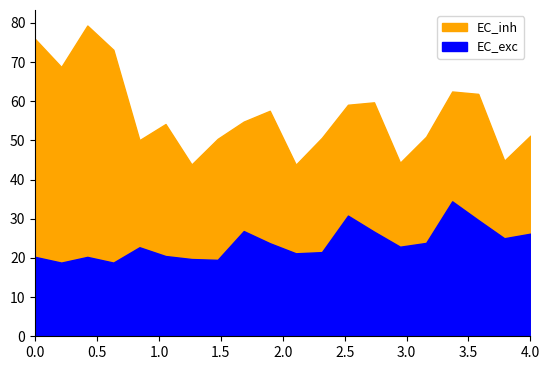

True or false: EC_exc has a value of 23.8 at 15.

True